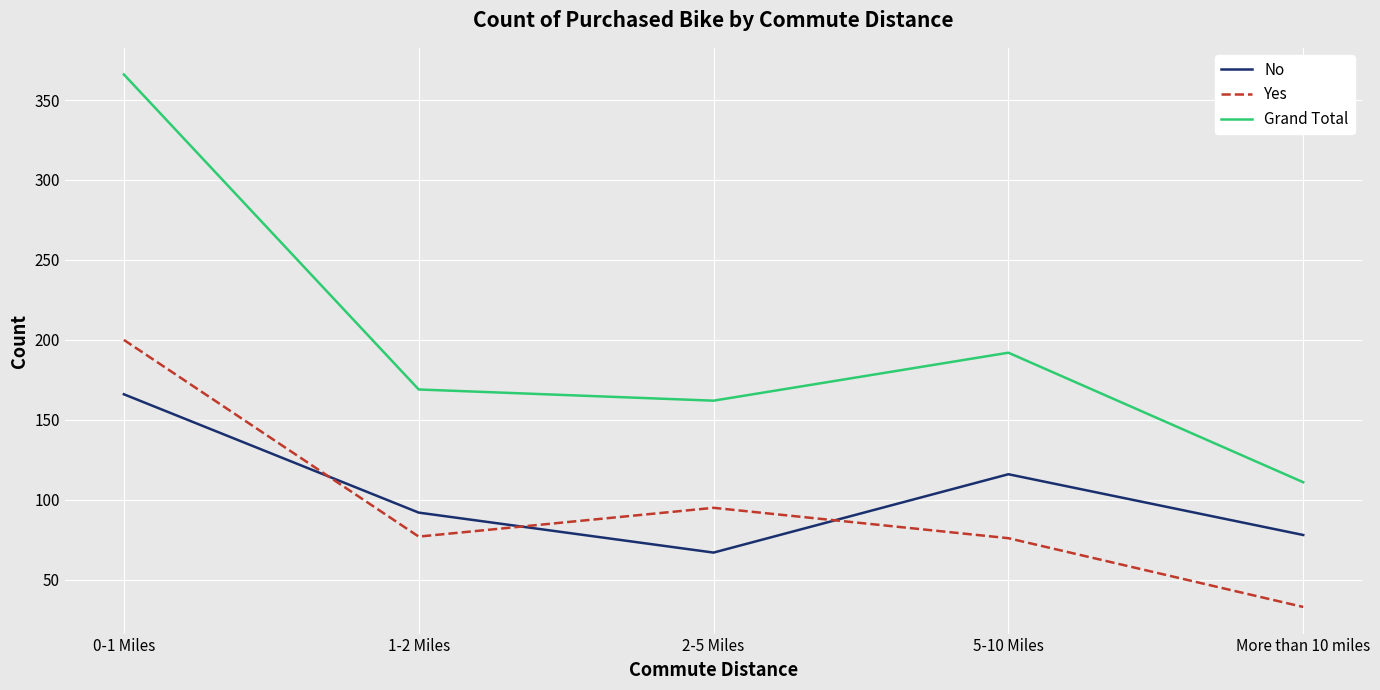

The value of No at 2-5 Miles is 67. True or false?

True